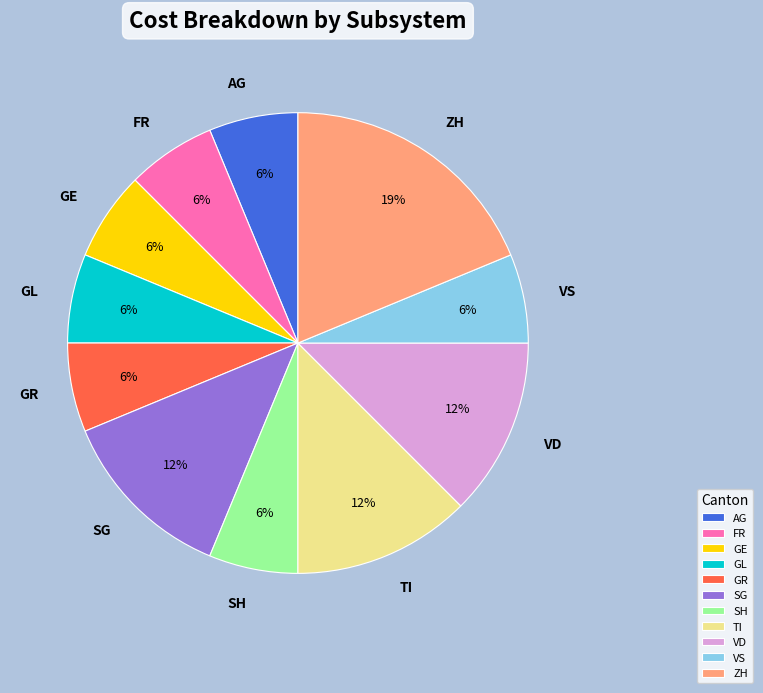

To the nearest percent, what is the average slice percentage?

9%